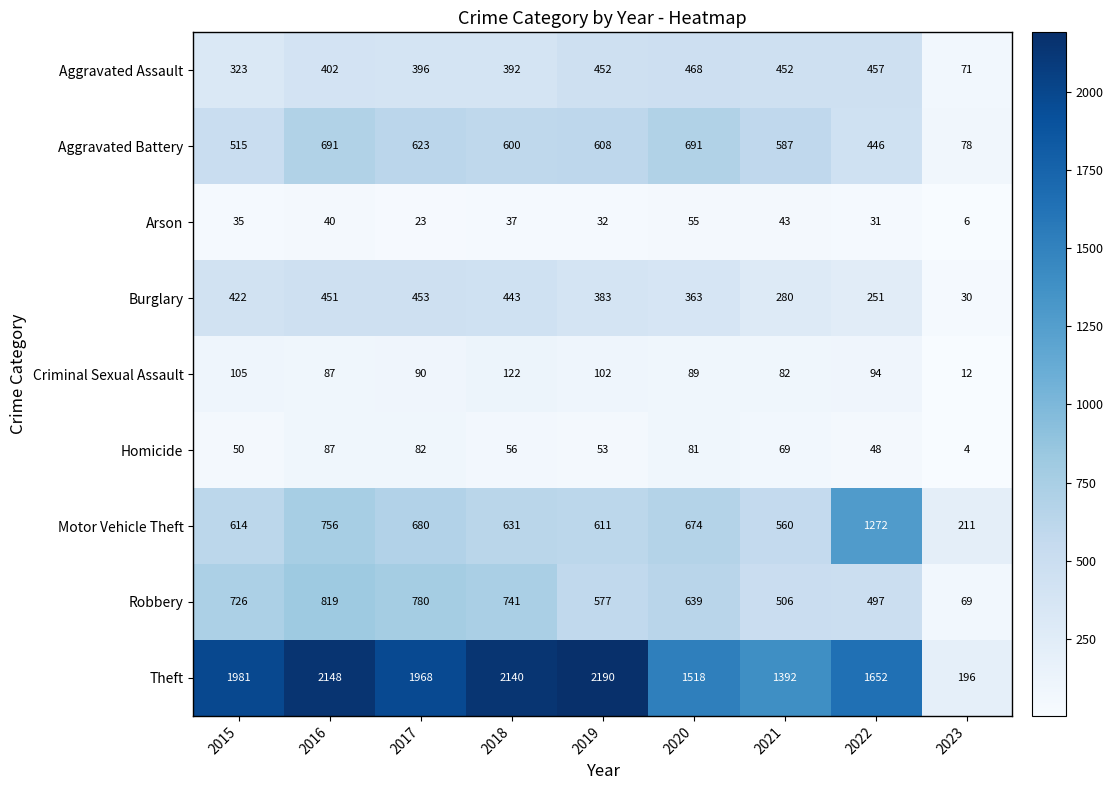

What is the difference between the maximum and minimum values in the Aggravated Assault series?

397